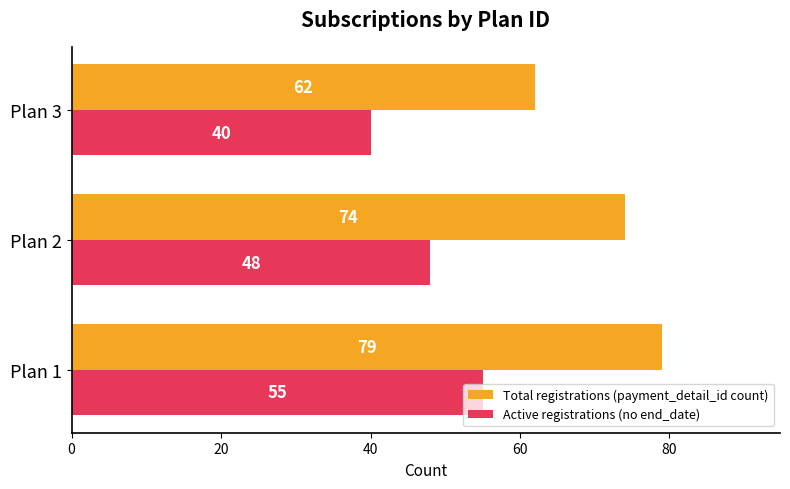

Rank the series by their average value, from highest to lowest.

Total registrations (payment_detail_id count), Active registrations (no end_date)